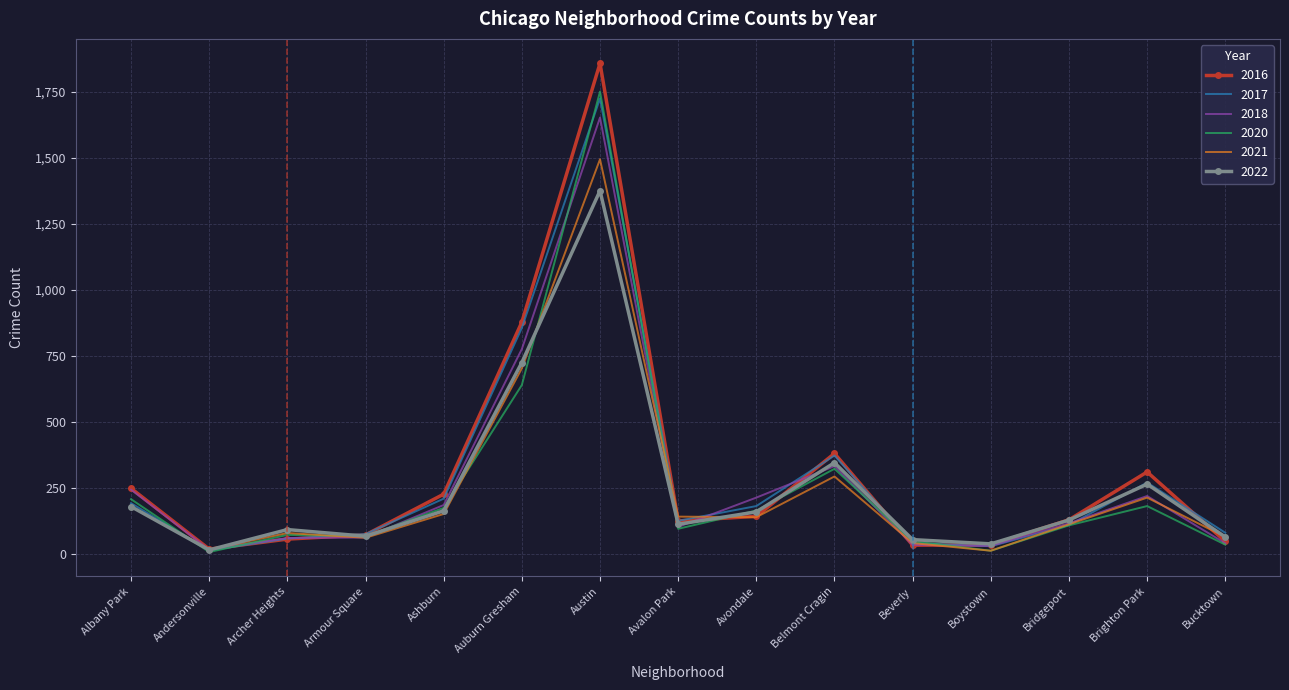

At which category is the sum across all series the highest?

Austin